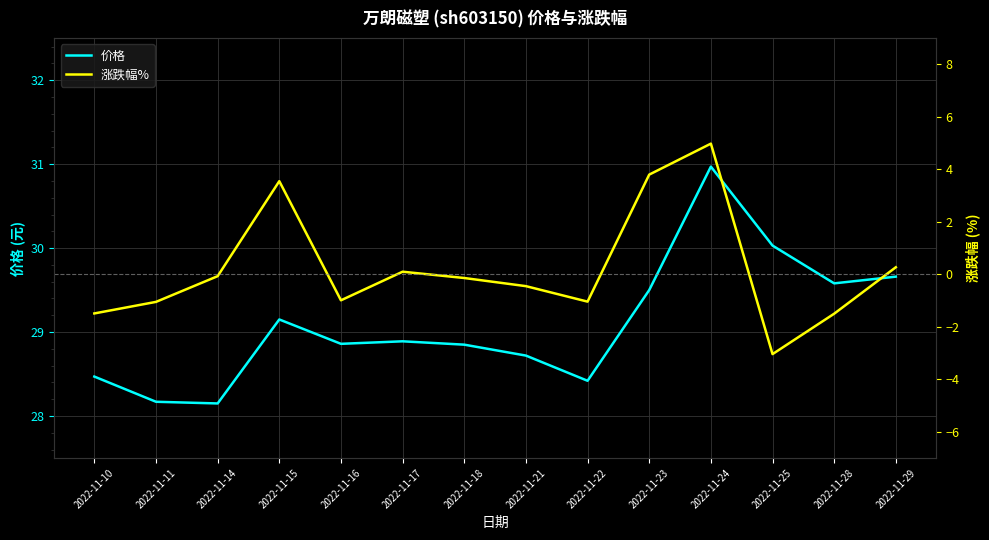

List the labels in order of 价格 value, largest first.

2022-11-24, 2022-11-25, 2022-11-29, 2022-11-28, 2022-11-23, 2022-11-15, 2022-11-17, 2022-11-16, 2022-11-18, 2022-11-21, 2022-11-10, 2022-11-22, 2022-11-11, 2022-11-14